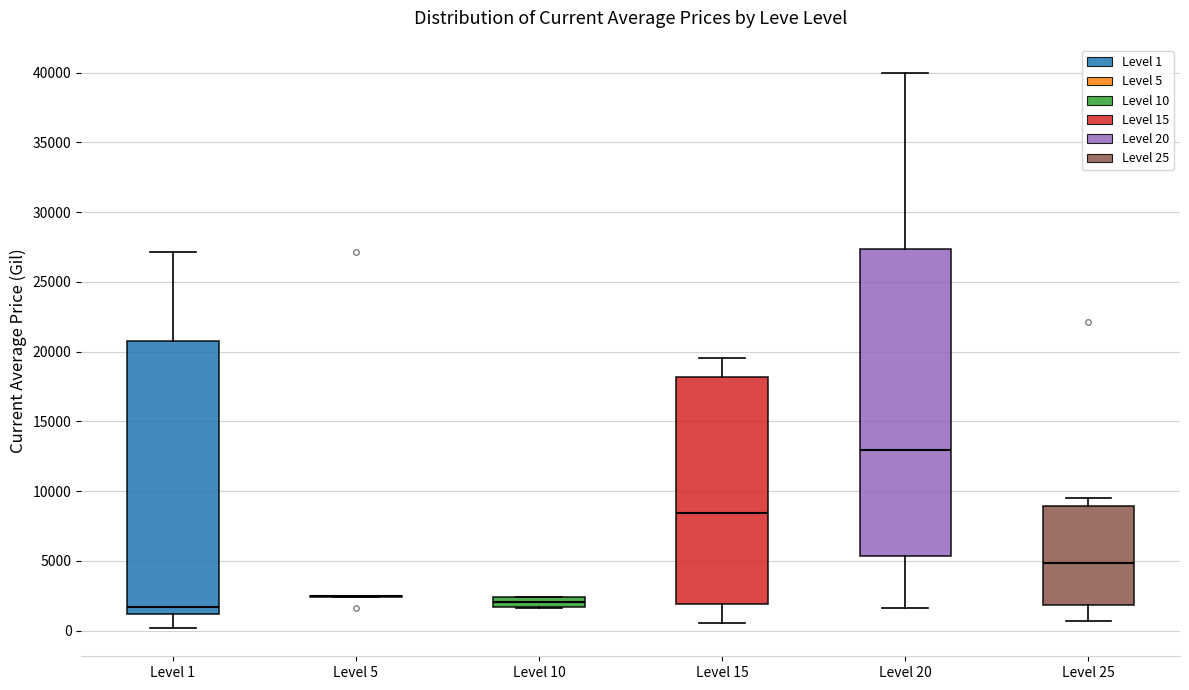

Where is the upper edge of the box for Level 10 on the y-axis? The values are not printed on the chart, so give them approximately, as read against the axis.

2500